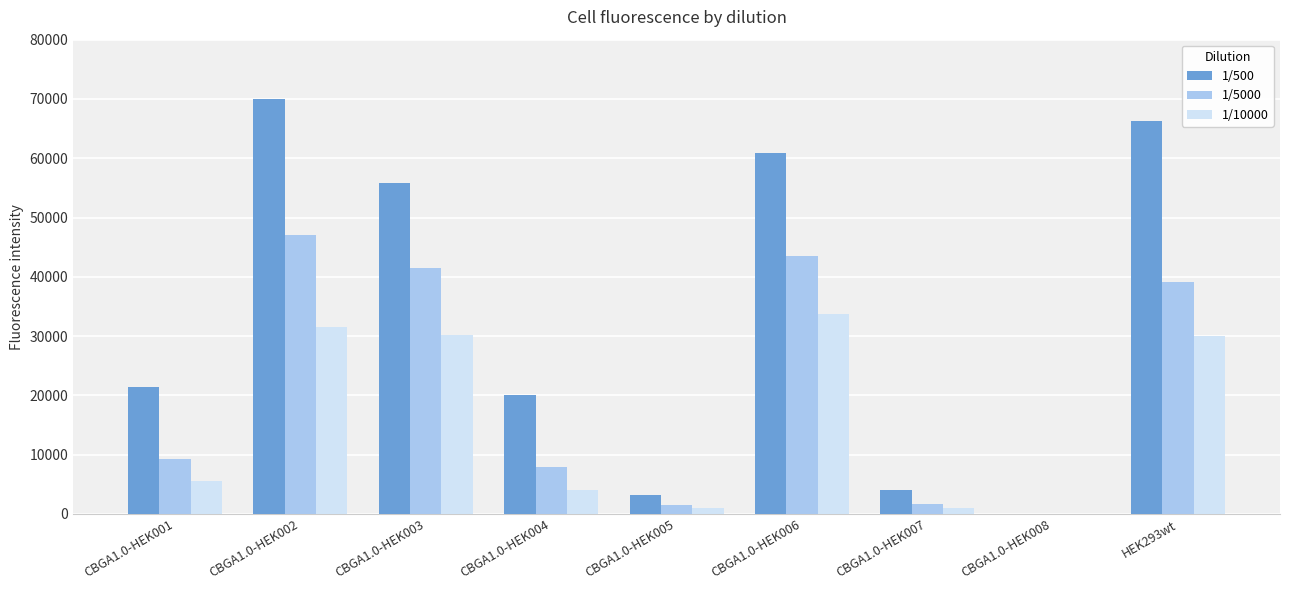

At which category does the chart reach its peak across all series?

CBGA1.0-HEK002